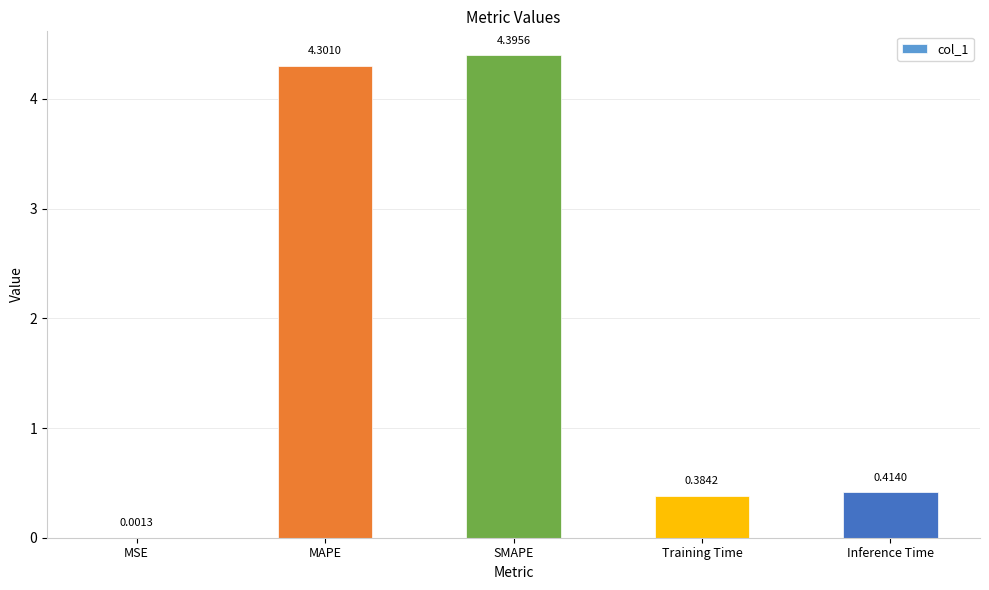

Which has a higher value, SMAPE or Inference Time?

SMAPE